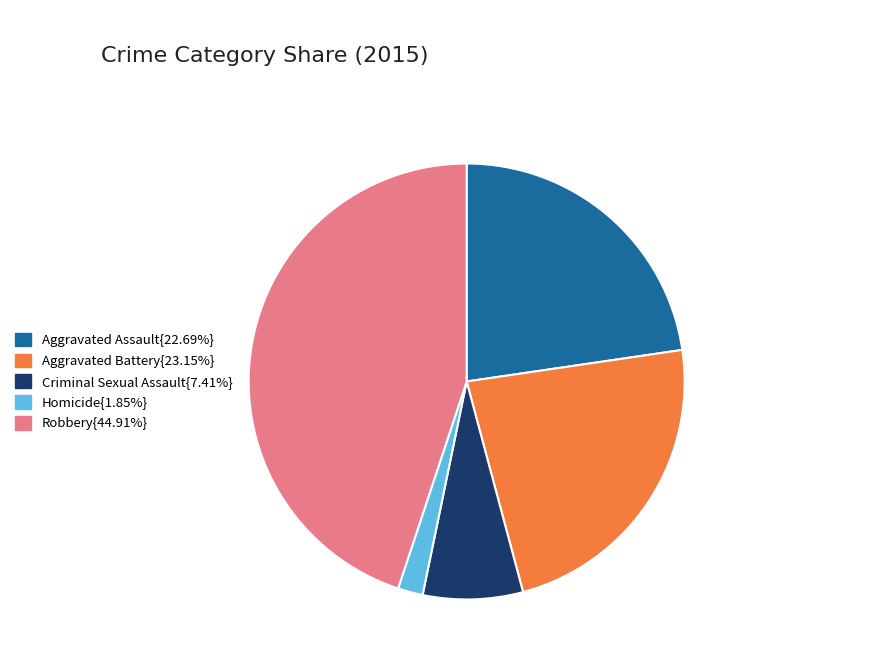

Is there any slice that represents more than half of the pie?

No